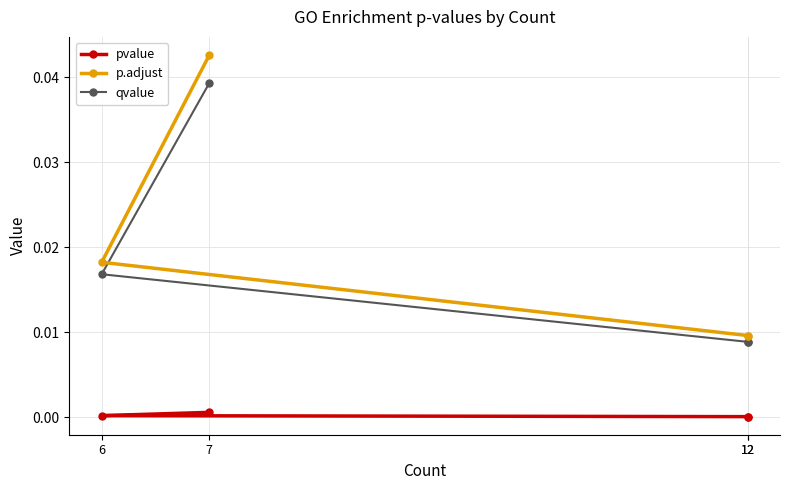

What are all the series names shown in the legend?

pvalue, p.adjust, qvalue